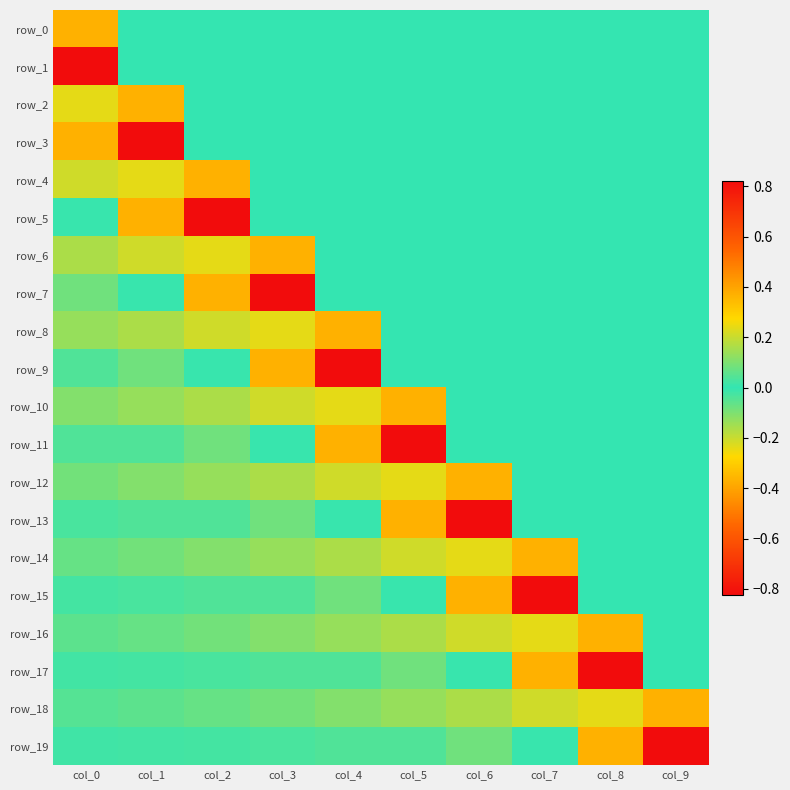

How many series are shown in this chart?

20